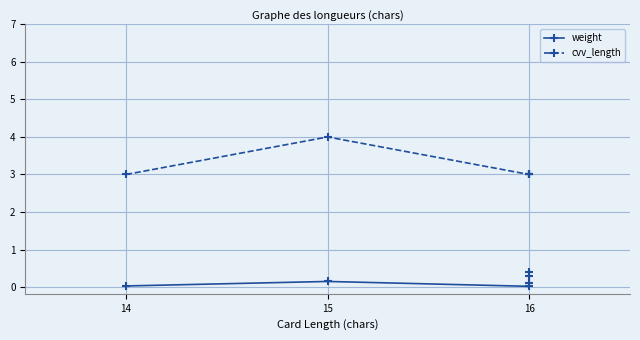

How many interior local peaks does the cvv_length series have?

1